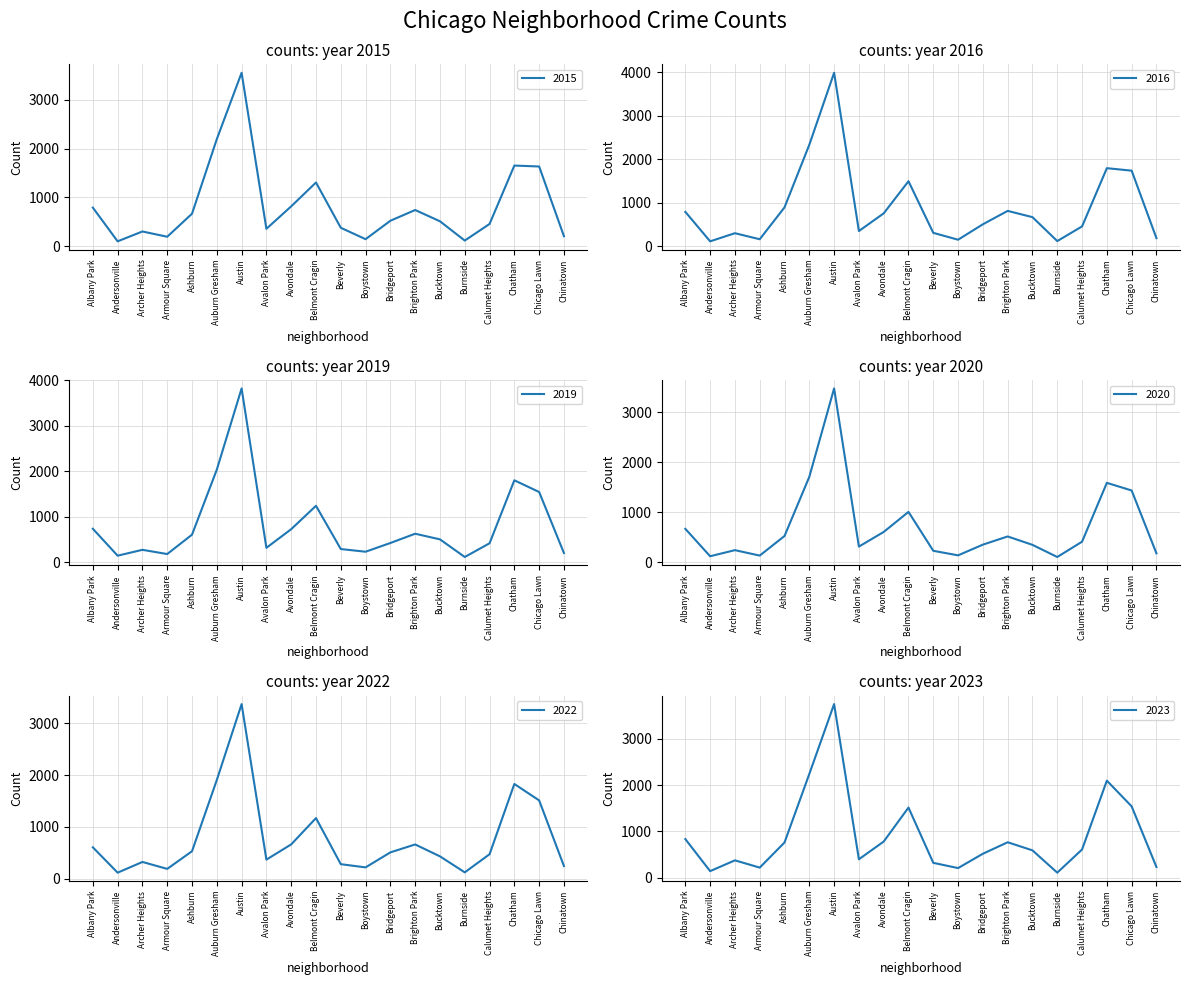

At how many categories does at least one series exceed 1928?

3